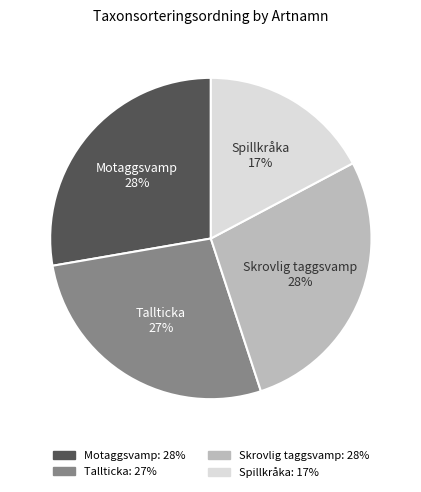

What is the ratio of the value at Tallticka to the value at Spillkråka?

1.6